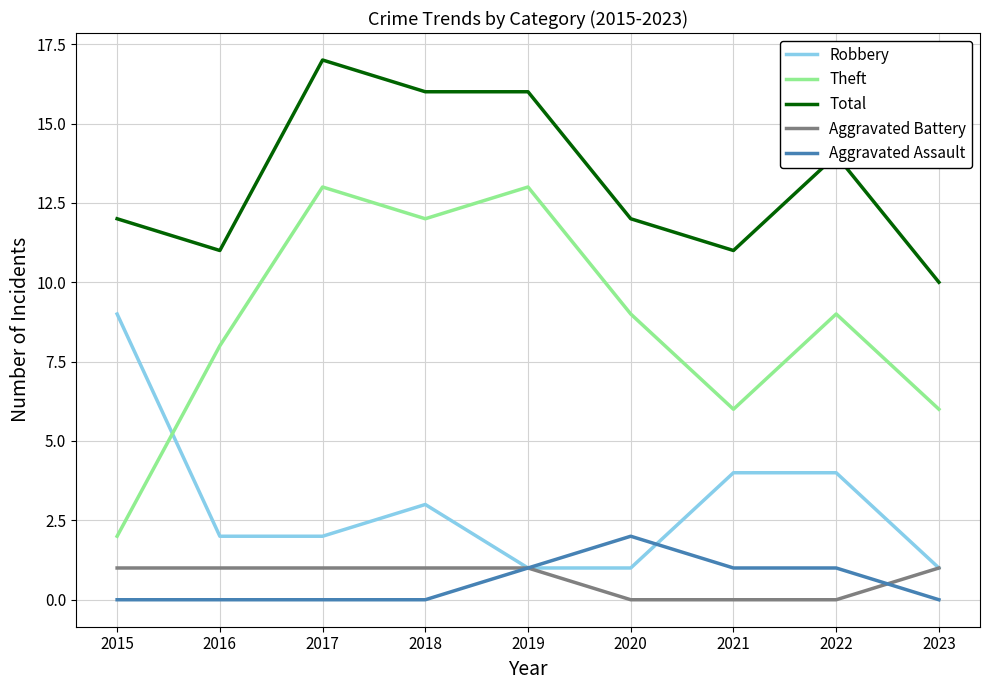

Reading left to right, what are all the values shown in this chart?

Robbery: 2015=9	2016=2	2017=2	2018=3	2019=1	2020=1	2021=4	2022=4	2023=1
Theft: 2015=2	2016=8	2017=13	2018=12	2019=13	2020=9	2021=6	2022=9	2023=6
Total: 2015=12	2016=11	2017=17	2018=16	2019=16	2020=12	2021=11	2022=14	2023=10
Aggravated Battery: 2015=1	2016=1	2017=1	2018=1	2019=1	2020=0	2021=0	2022=0	2023=1
Aggravated Assault: 2015=0	2016=0	2017=0	2018=0	2019=1	2020=2	2021=1	2022=1	2023=0